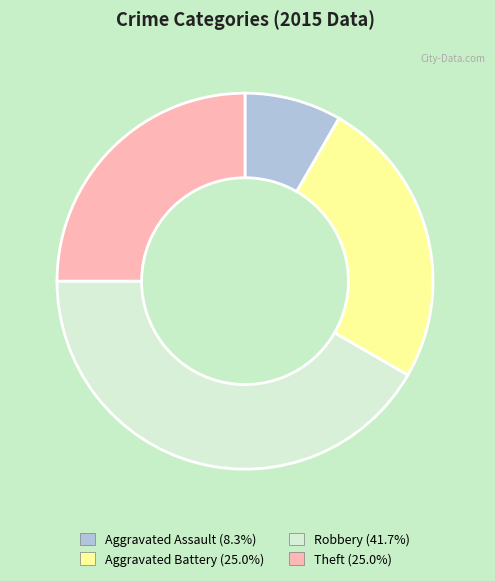

What is the smallest slice in the pie chart?

Aggravated Assault